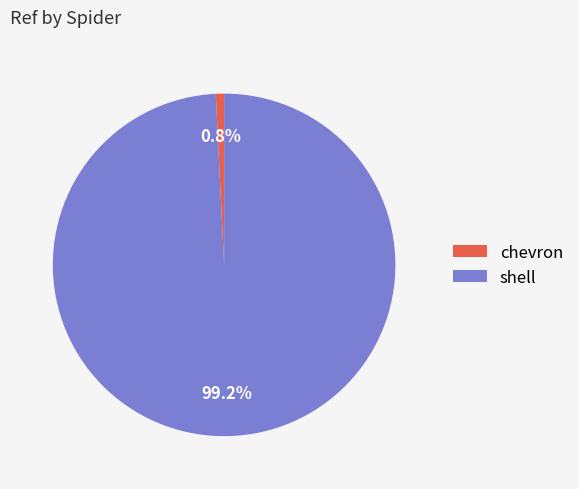

Which category has the smallest portion of the pie?

chevron